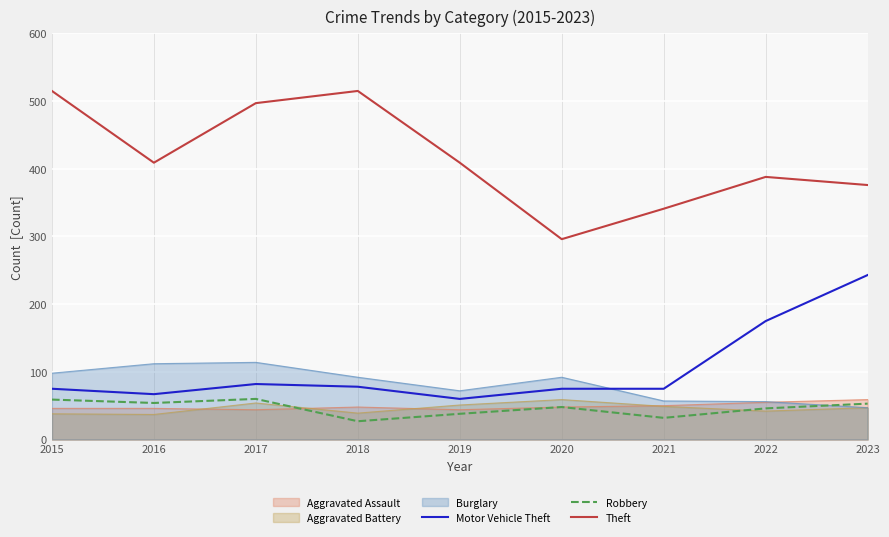

At how many categories does at least one series exceed 207?

9